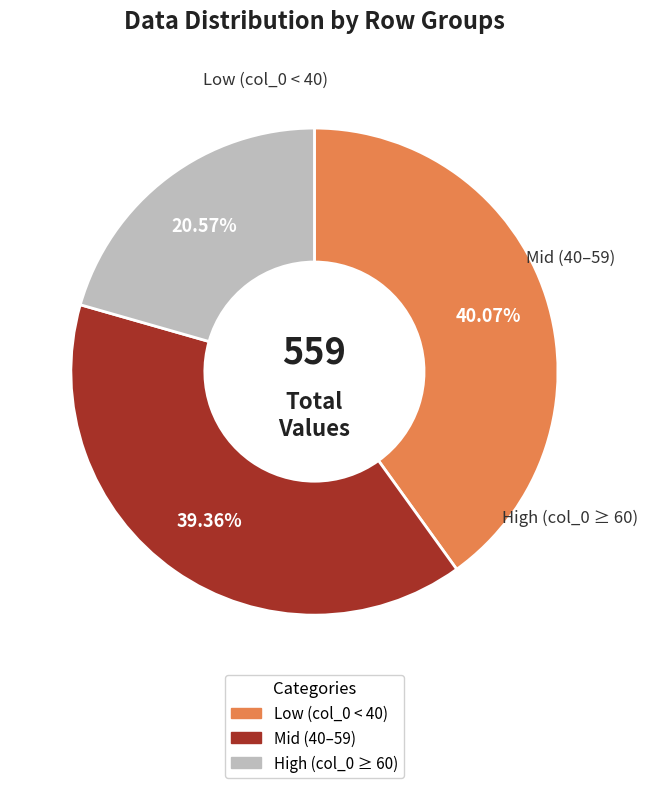

To the nearest percent, what is the average slice percentage?

33%